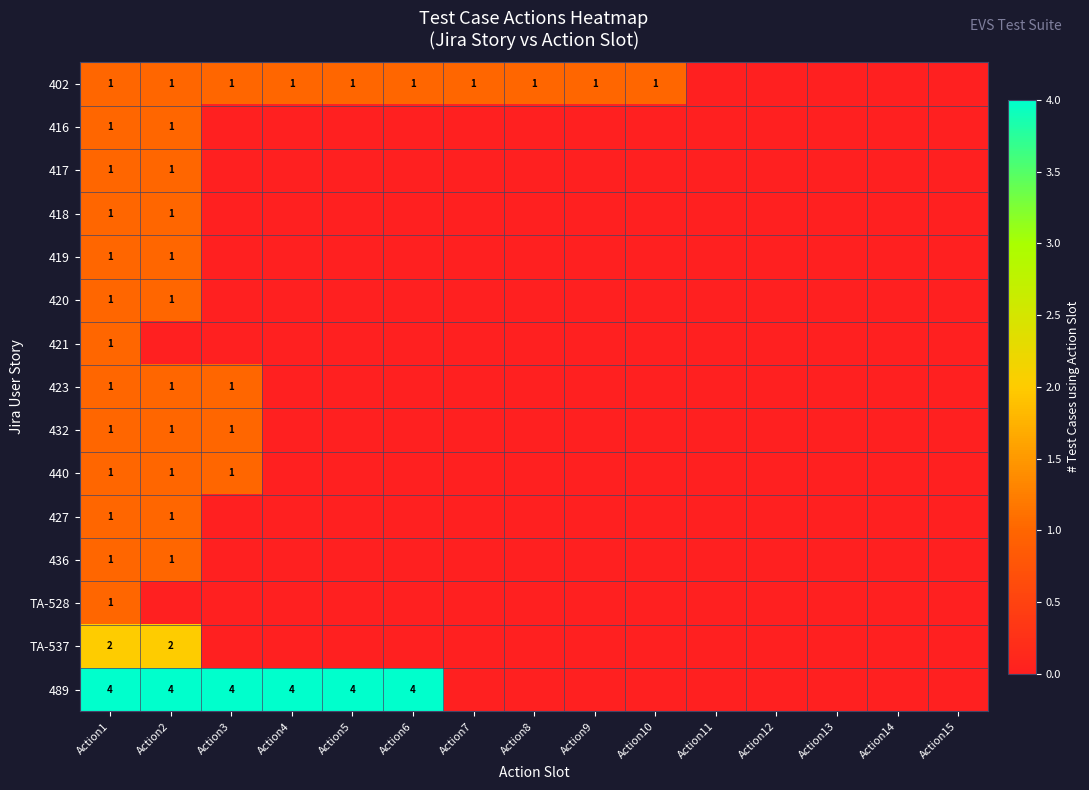

At which category is the sum across all series the highest?

Action1